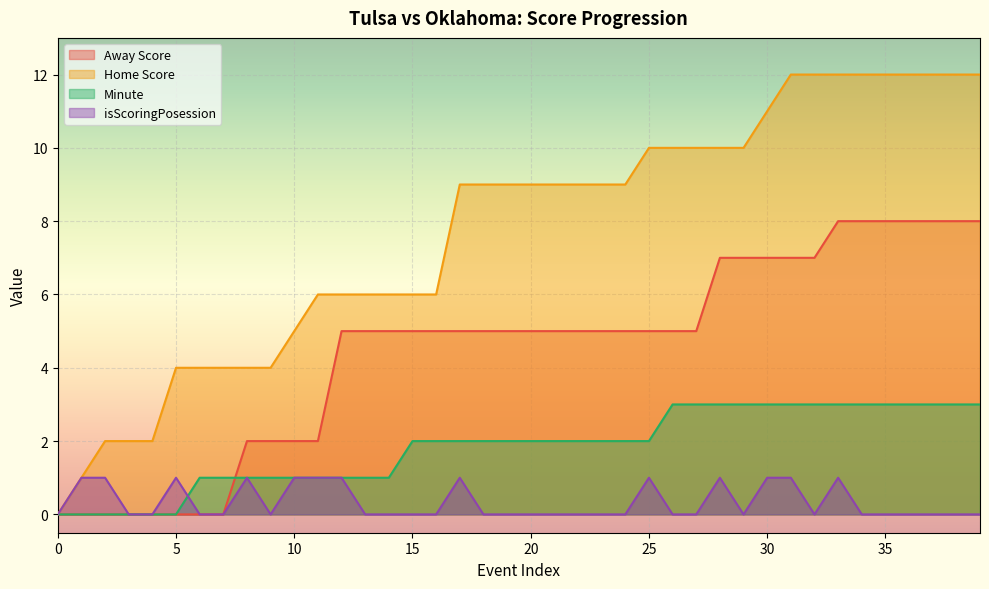

What is the average value of the Home Score series?

8